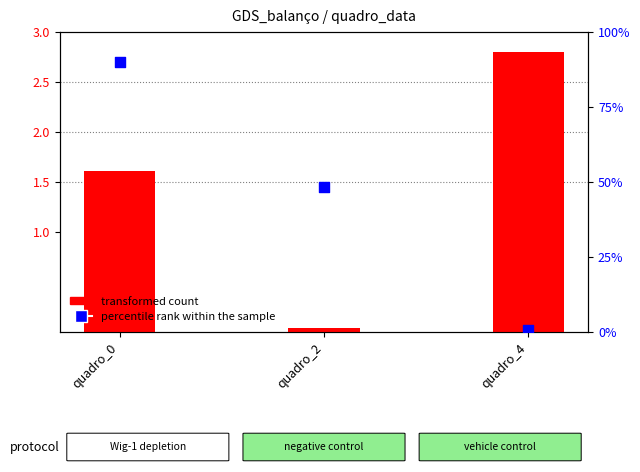

Which series has the widest spread of Y values?

percentile rank within the sample